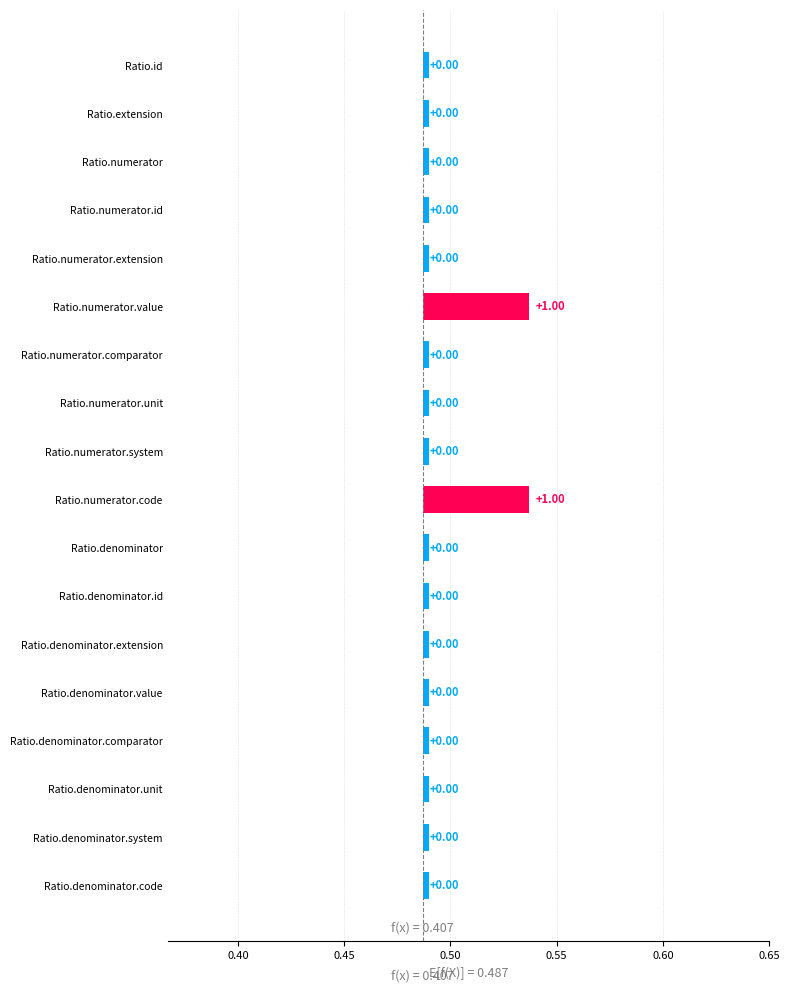

The Min series shows 0 at Min. True or false?

False